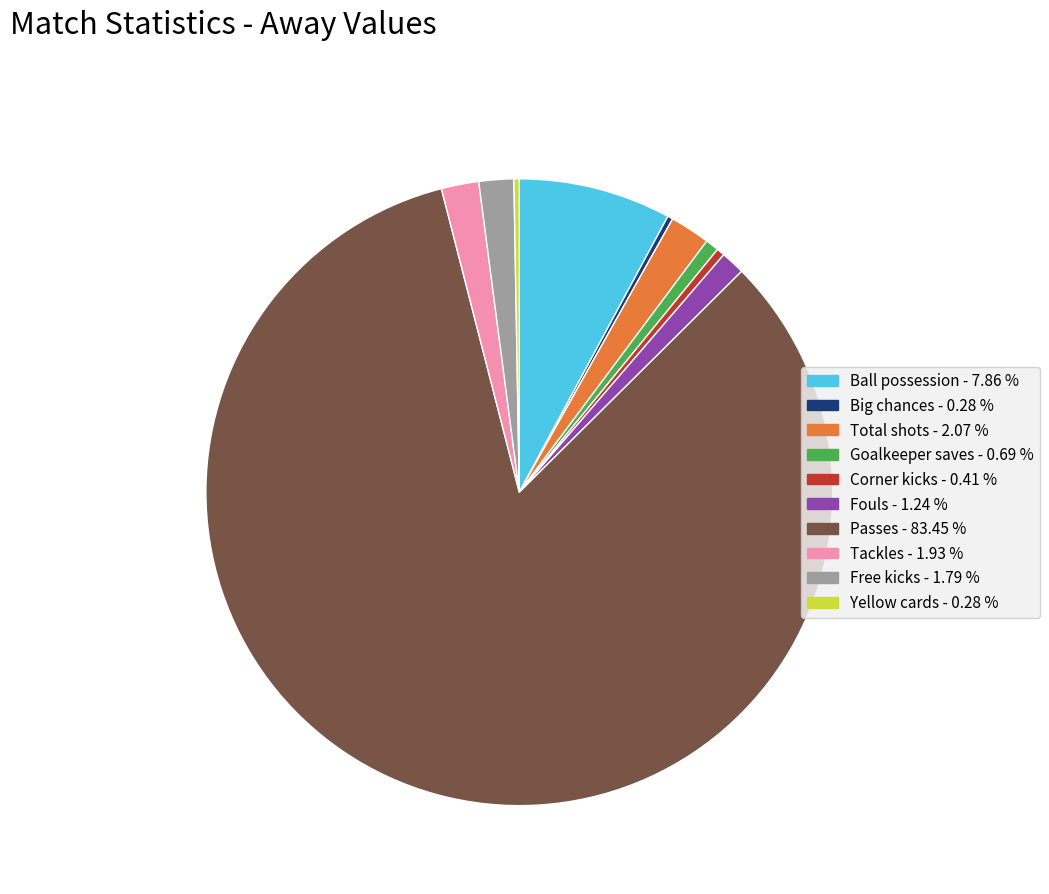

Combined, do Ball possession and Fouls account for over 50%?

No